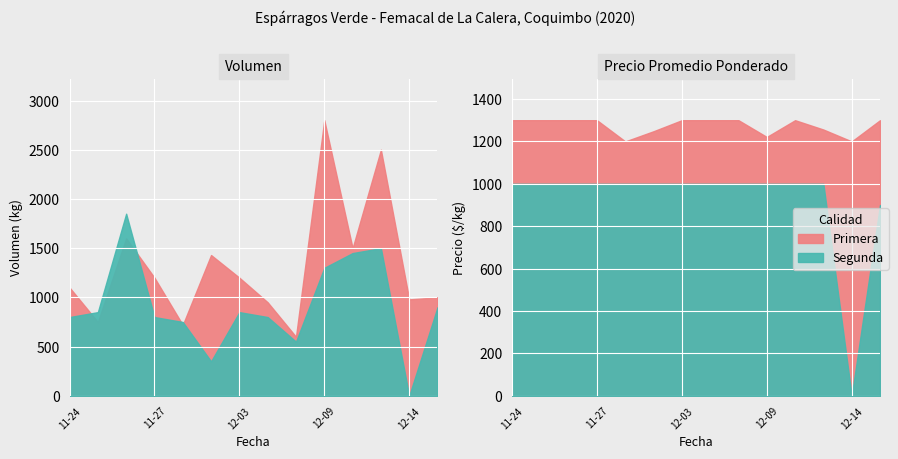

Rank the series by their maximum value, from highest to lowest.

Primera_Volumen, Segunda_Volumen, Primera_Precio, Segunda_Precio